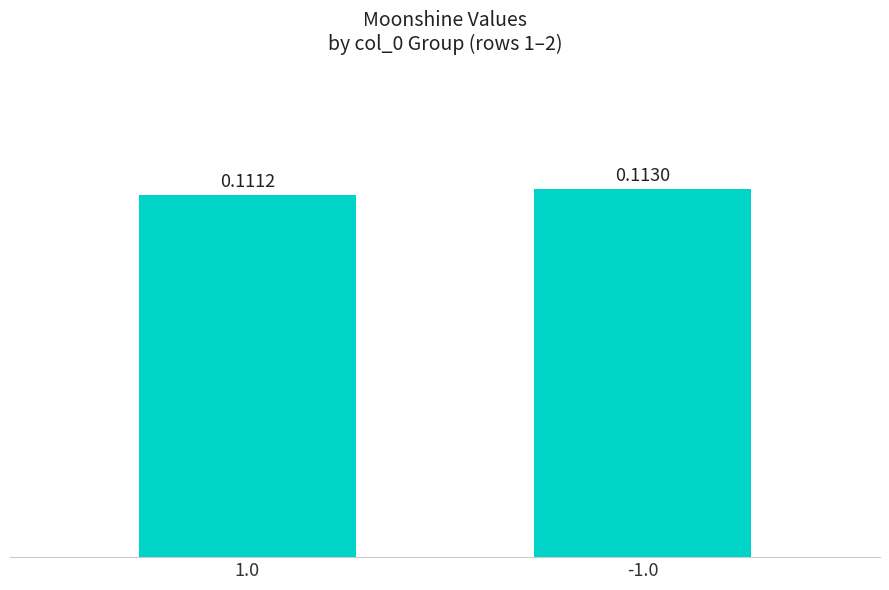

Between -1.0 and 1.0, which is larger?

-1.0